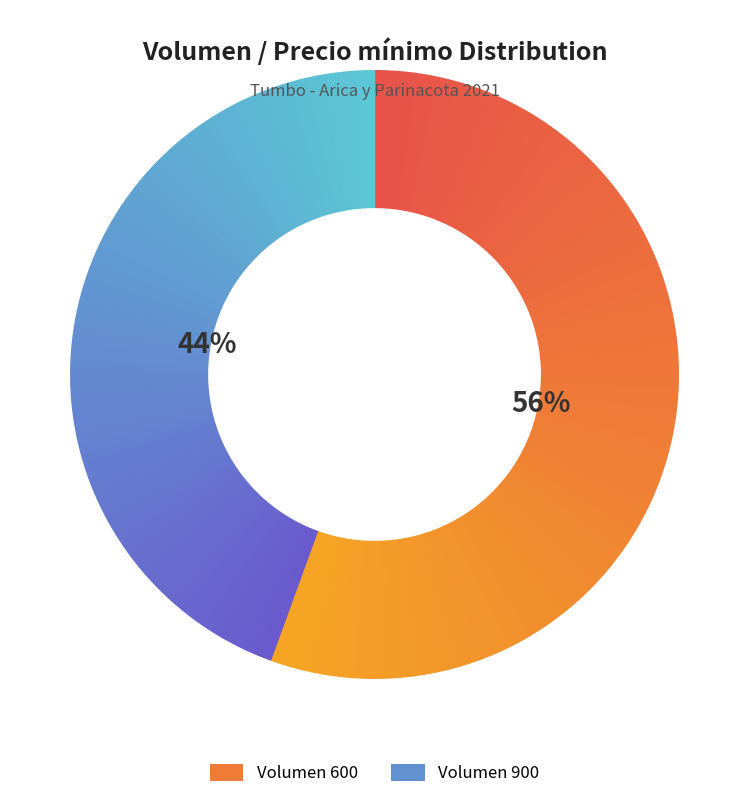

The 900 slice represents 39% of the pie. True or false?

False